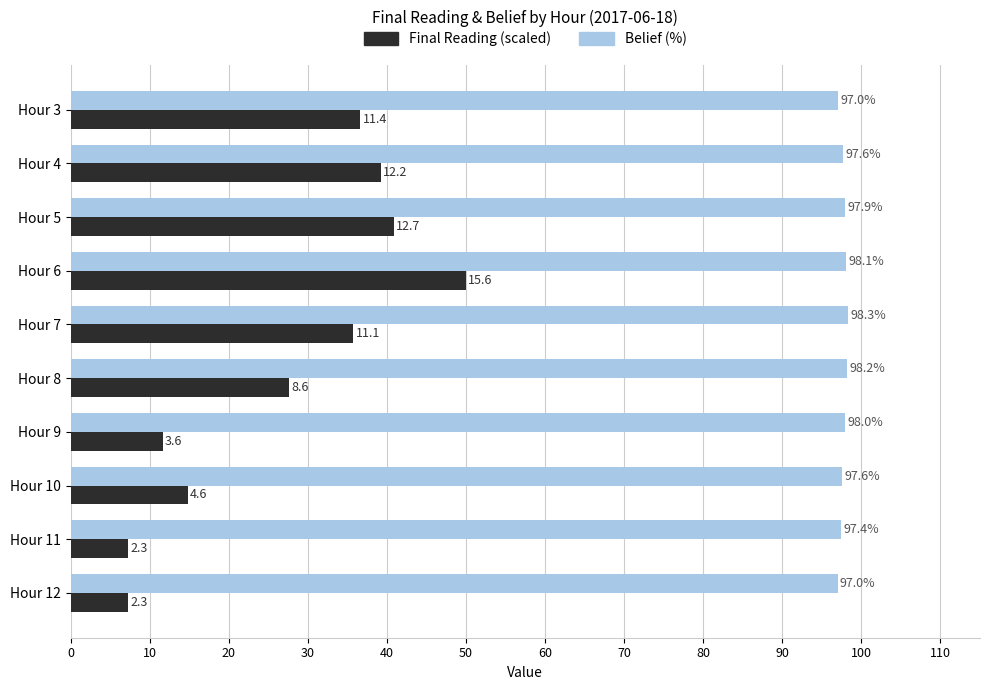

What is the spread (max minus min) of values at Hour 3?

60.4